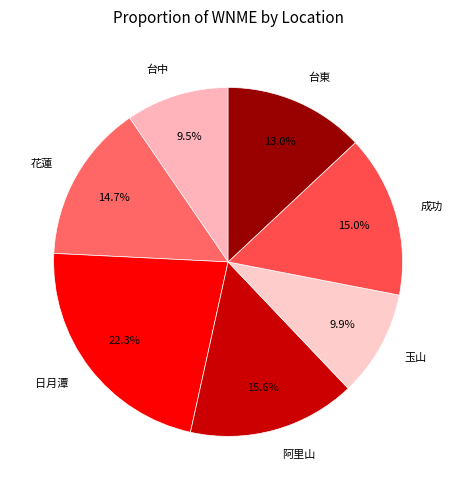

Which slice is the largest?

日月潭